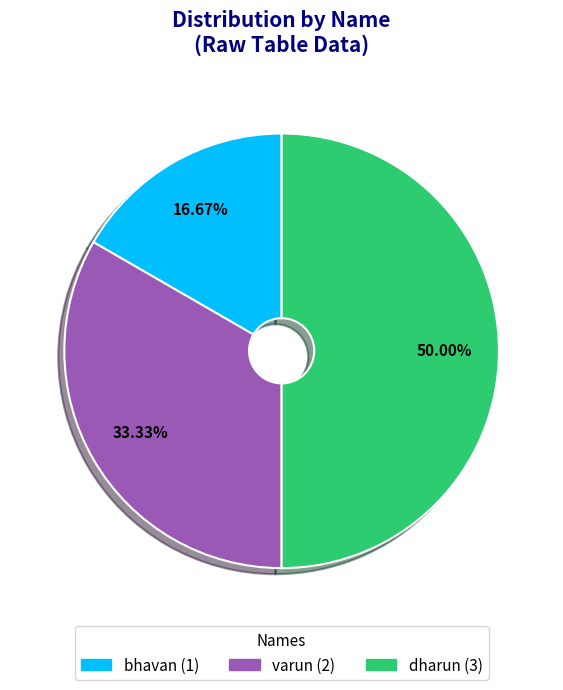

Approximately how many times larger is the value at bhavan compared to varun?

0.5